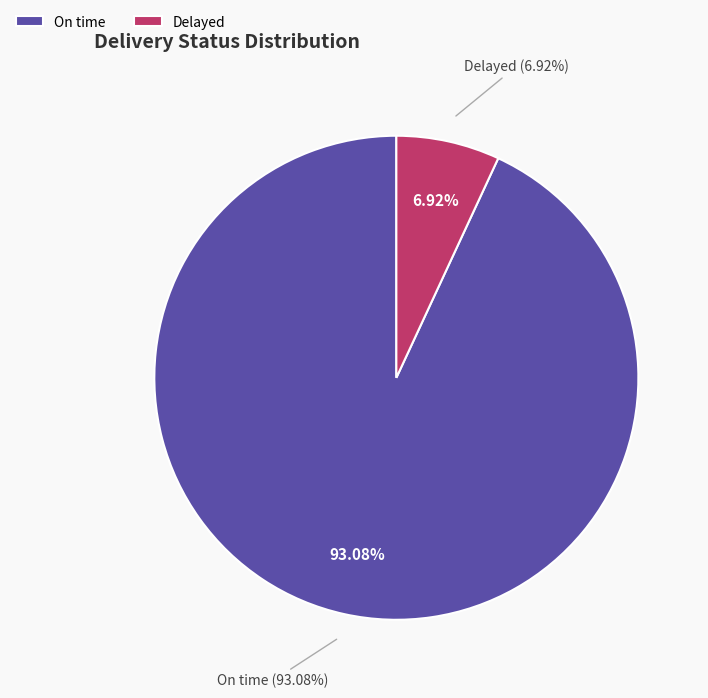

Which category has the biggest portion of the pie?

On time